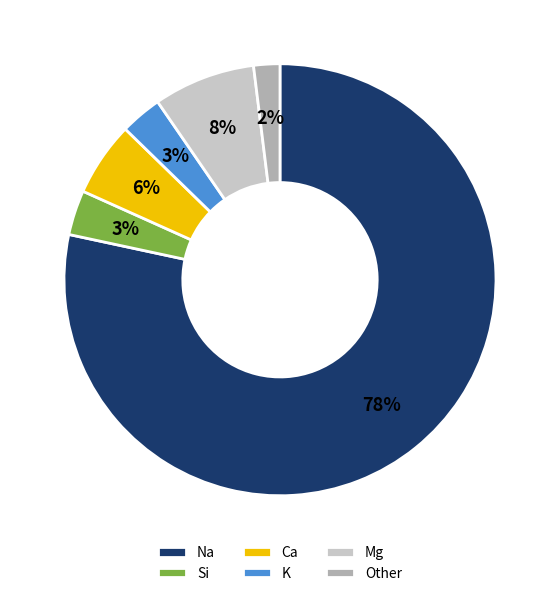

How many slices are in this pie chart?

6